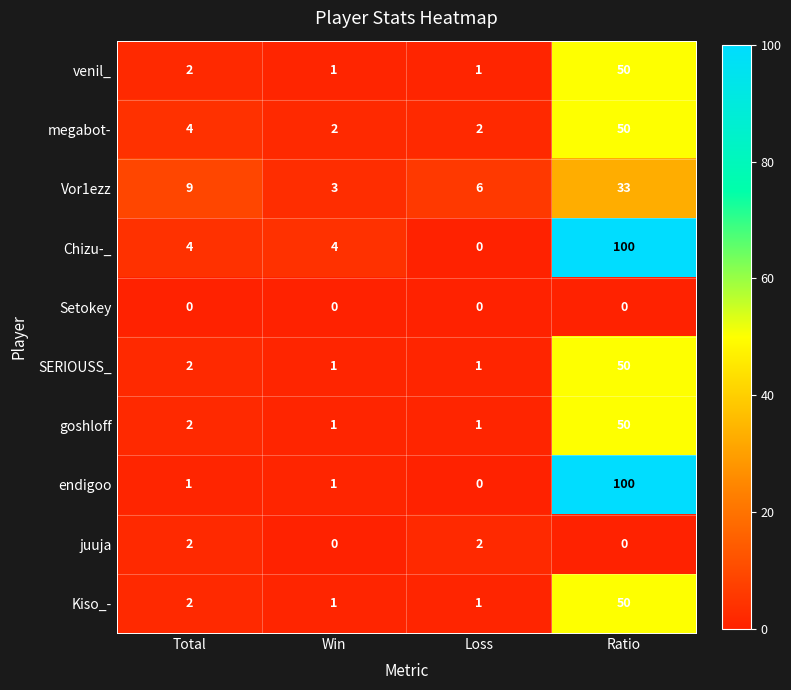

What is the average value of the goshloff series?

14